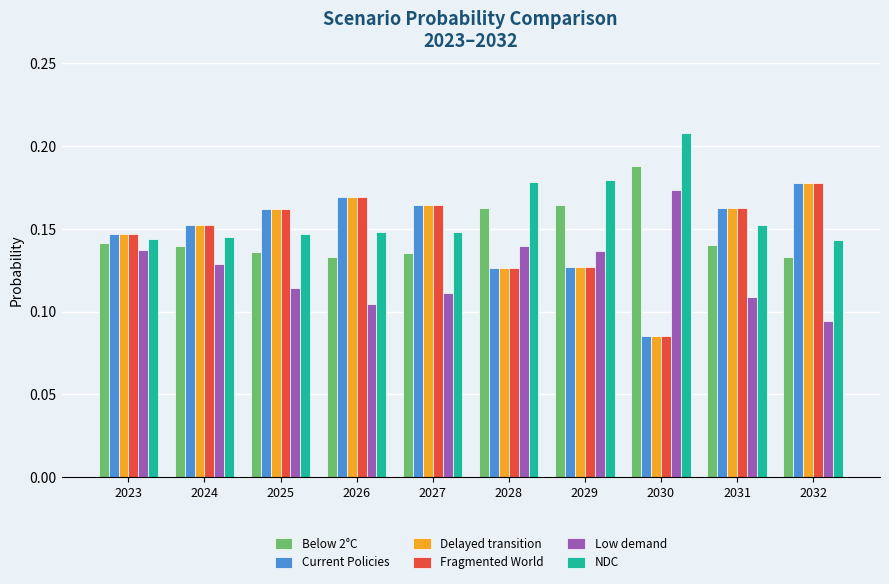

Which category has the lowest value in the Low demand series?

2032